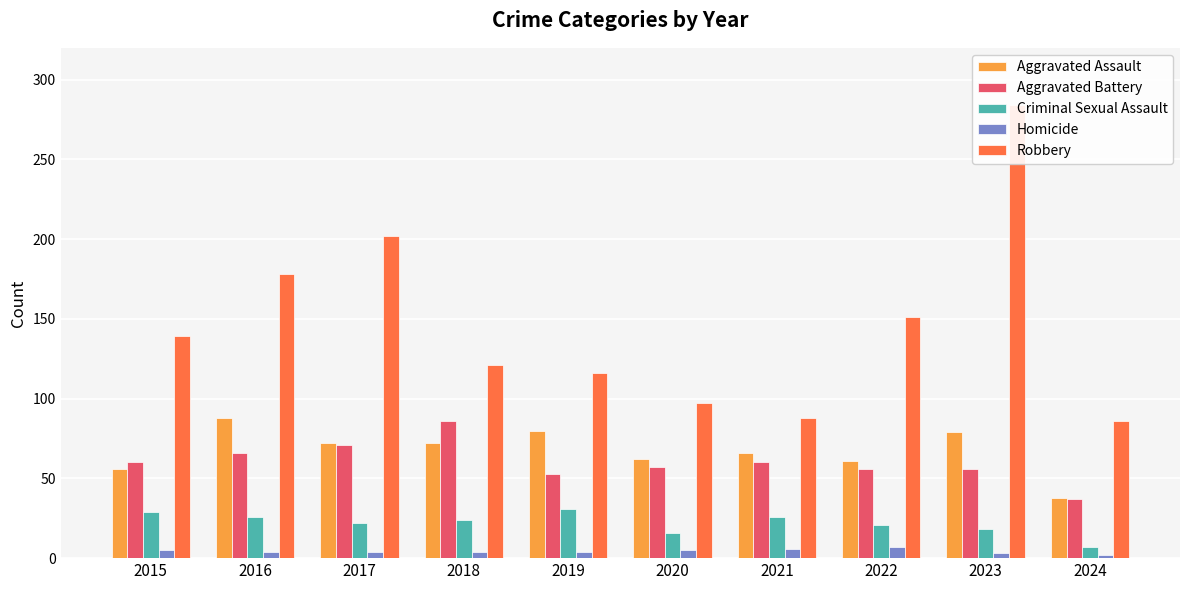

Reading right to left, list all the values displayed in this chart.

Aggravated Assault: 38	79	61	66	62	80	72	72	88	56
Aggravated Battery: 37	56	56	60	57	53	86	71	66	60
Criminal Sexual Assault: 7	18	21	26	16	31	24	22	26	29
Homicide: 2	3	7	6	5	4	4	4	4	5
Robbery: 86	284	151	88	97	116	121	202	178	139